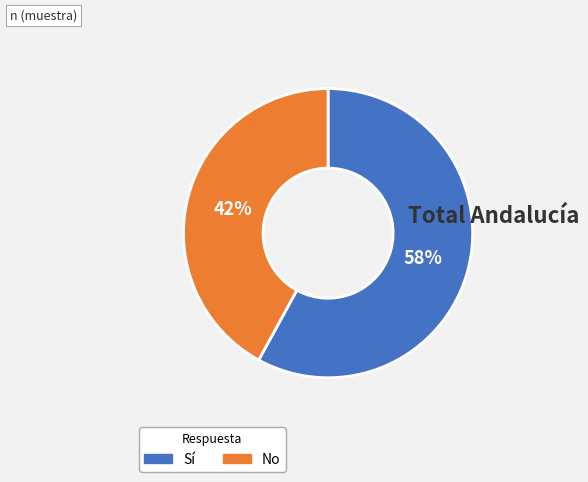

How many slices are in this pie chart?

2